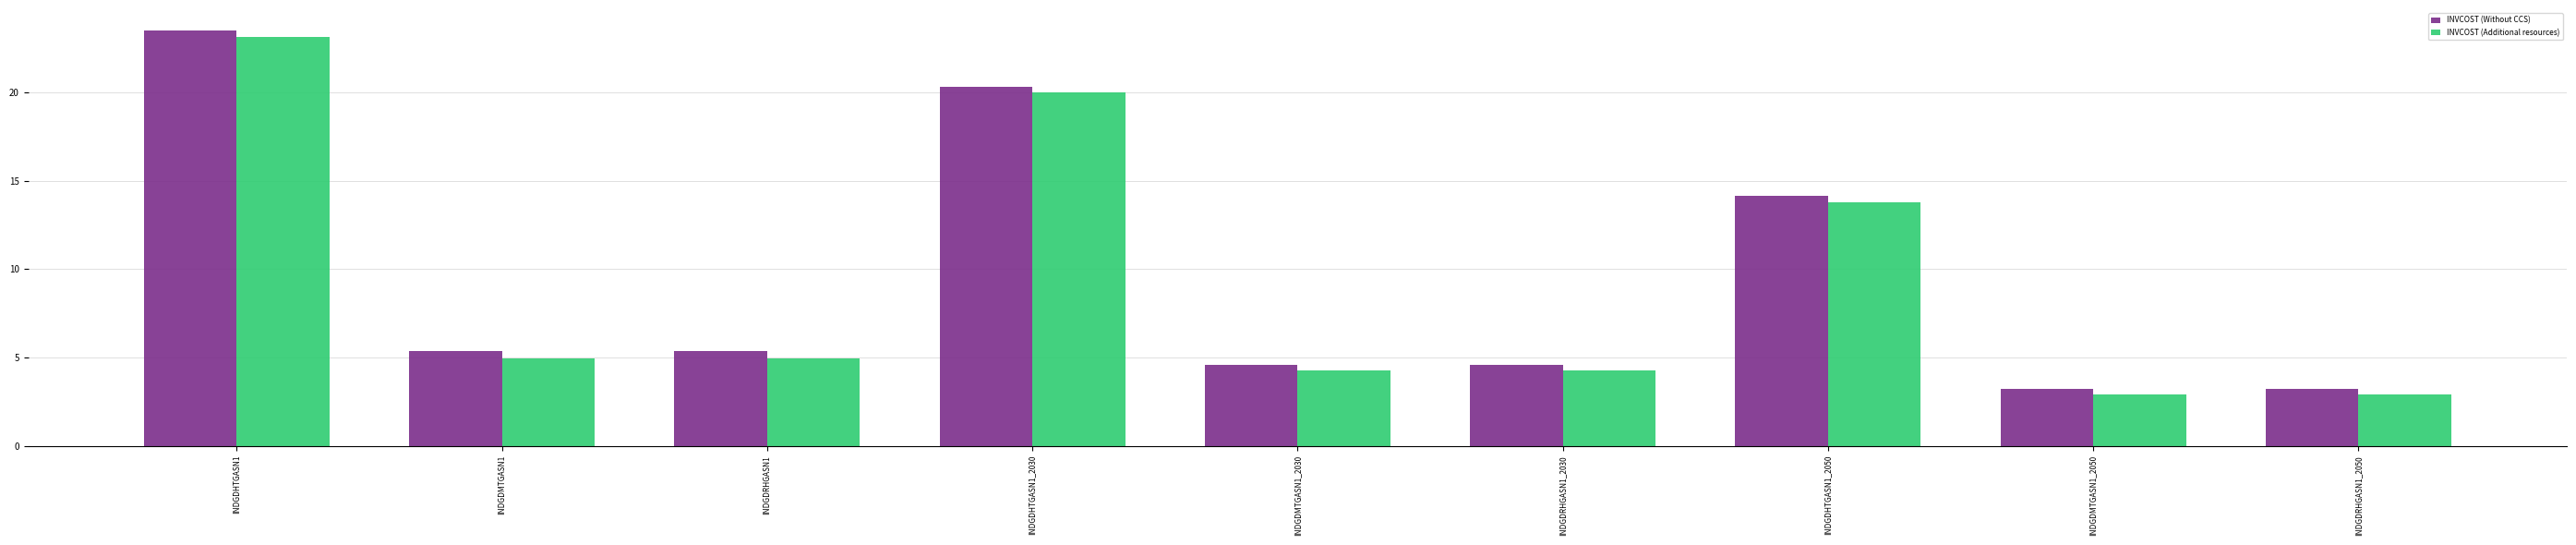

Rank the series by their maximum value, from lowest to highest.

INVCOST (Additional resources), INVCOST (Without CCS)